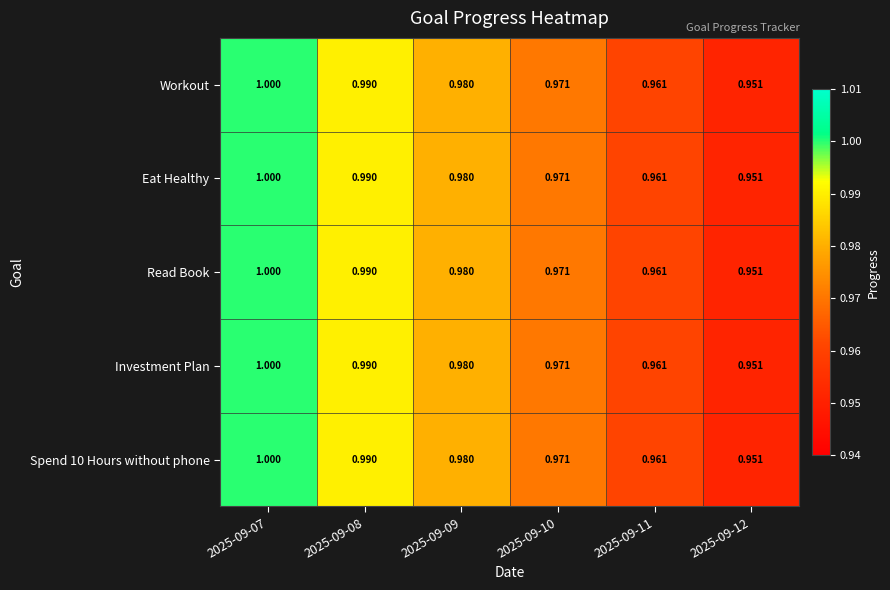

Is the value of Eat Healthy at 2025-09-09 greater than the value of Investment Plan at 2025-09-07?

No